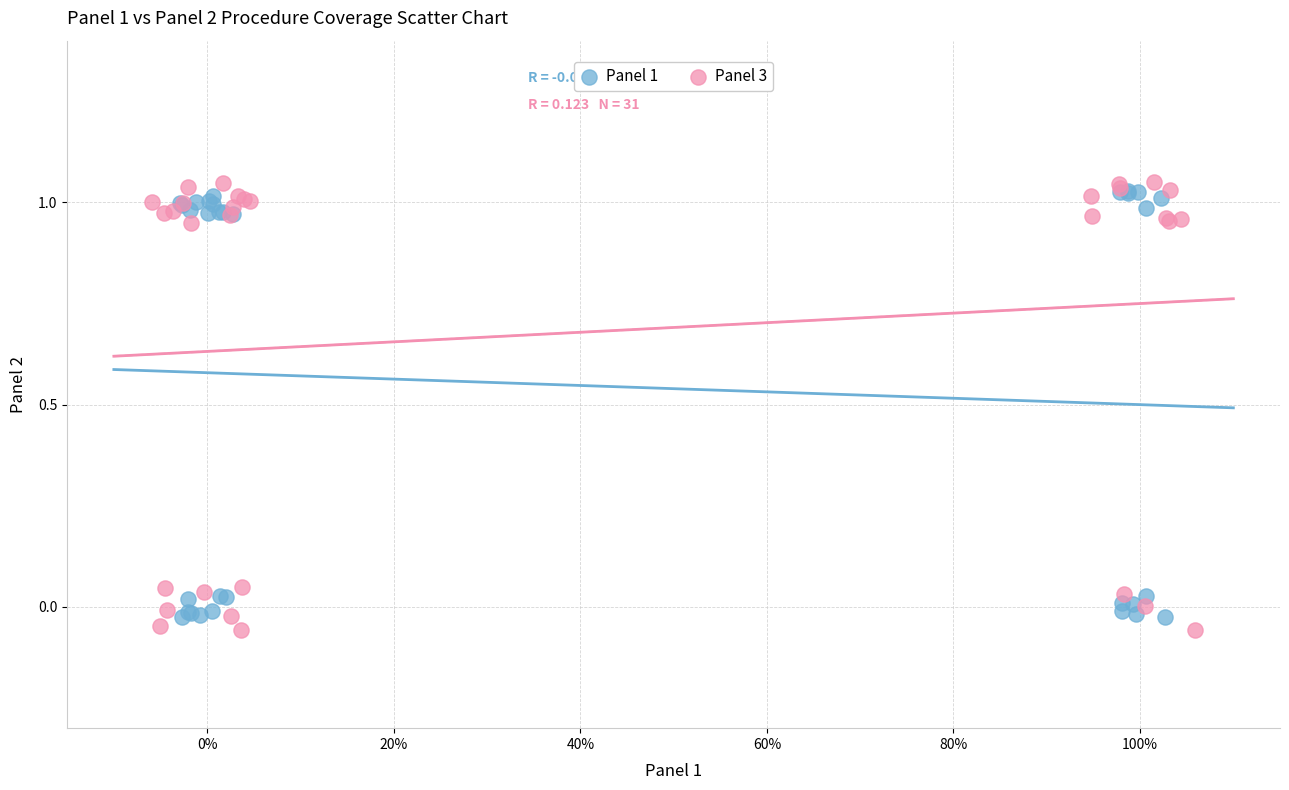

Which series has the largest Y range (max minus min)?

Panel 3